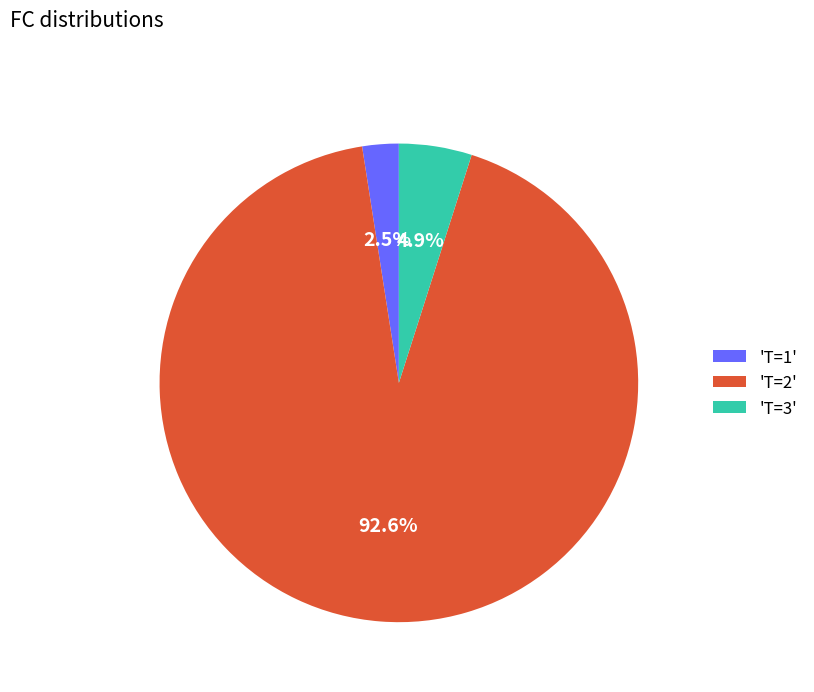

Between 'T=2' and 'T=3', which is larger?

'T=2'